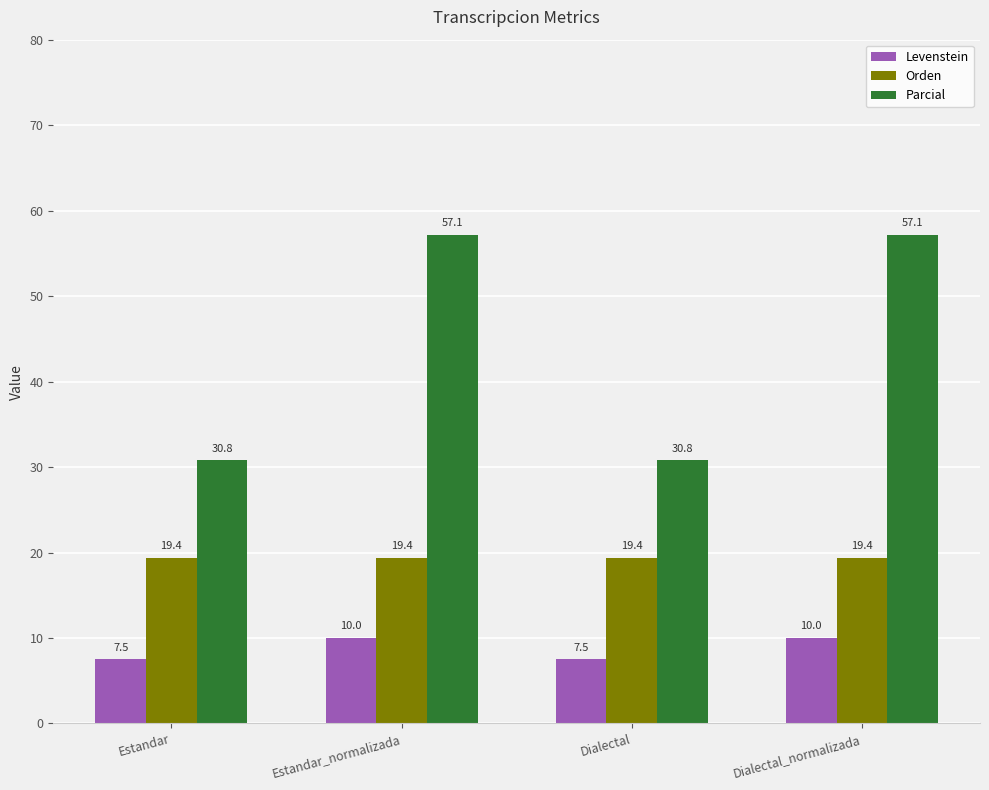

Reading right to left, what are all the values shown in this chart?

Levenstein: 10.0	7.5	10.0	7.5
Orden: 19.4	19.4	19.4	19.4
Parcial: 57.1	30.8	57.1	30.8